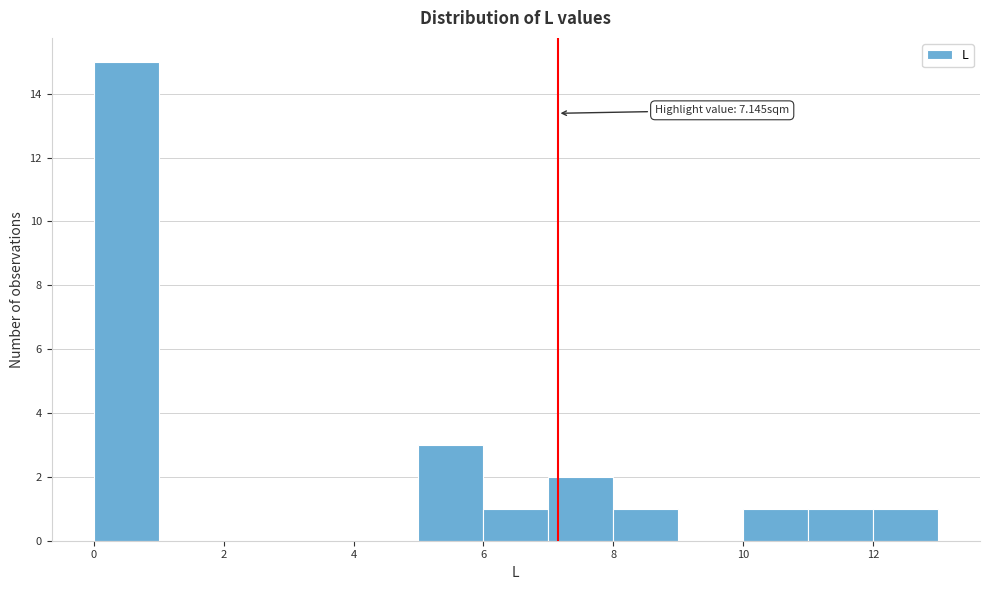

Over which range of the x-axis is the bar tallest?

0 to 1